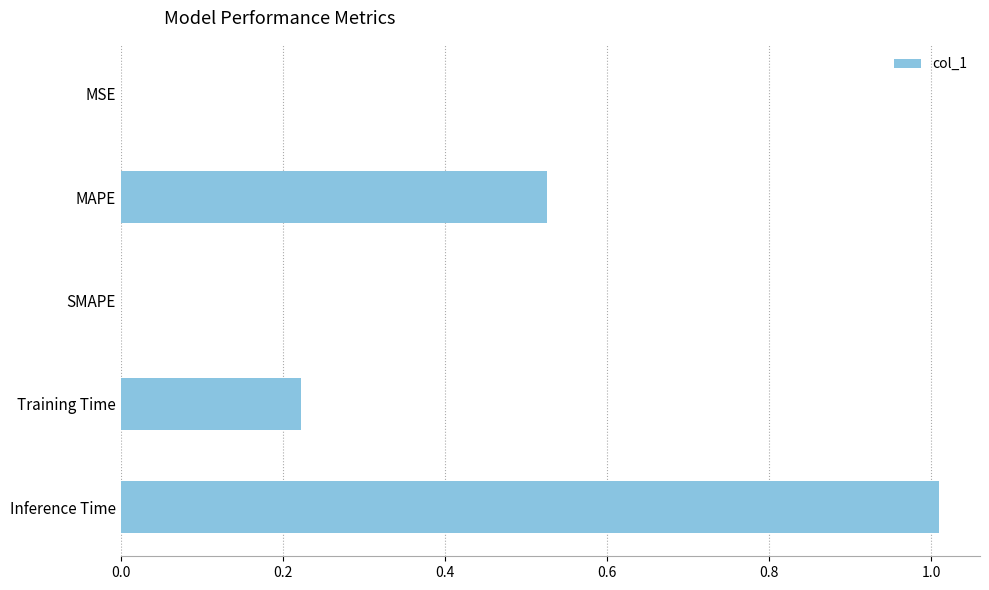

What is the sum of all values?

1.8